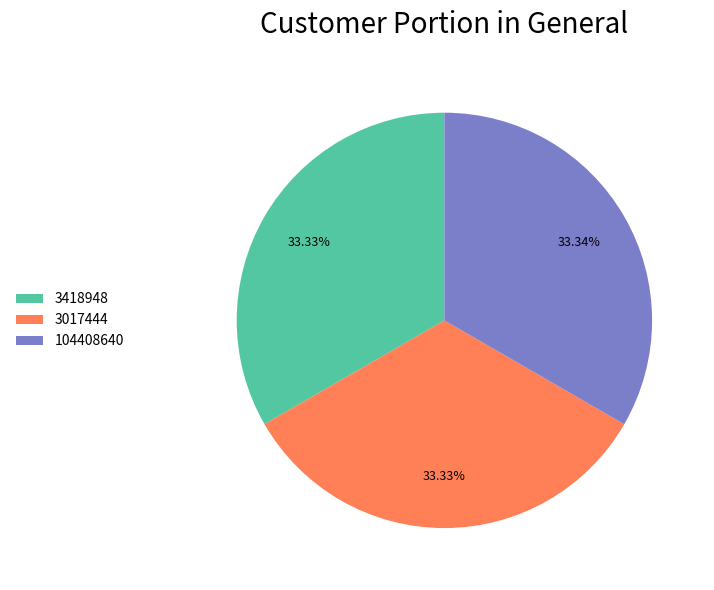

To the nearest percent, what portion does 3418948 represent?

33%